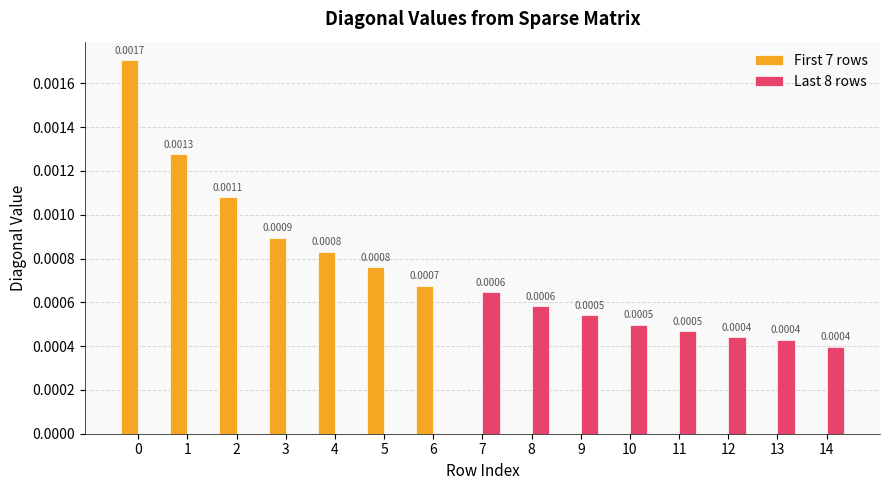

Count the number of categories in the chart.

15